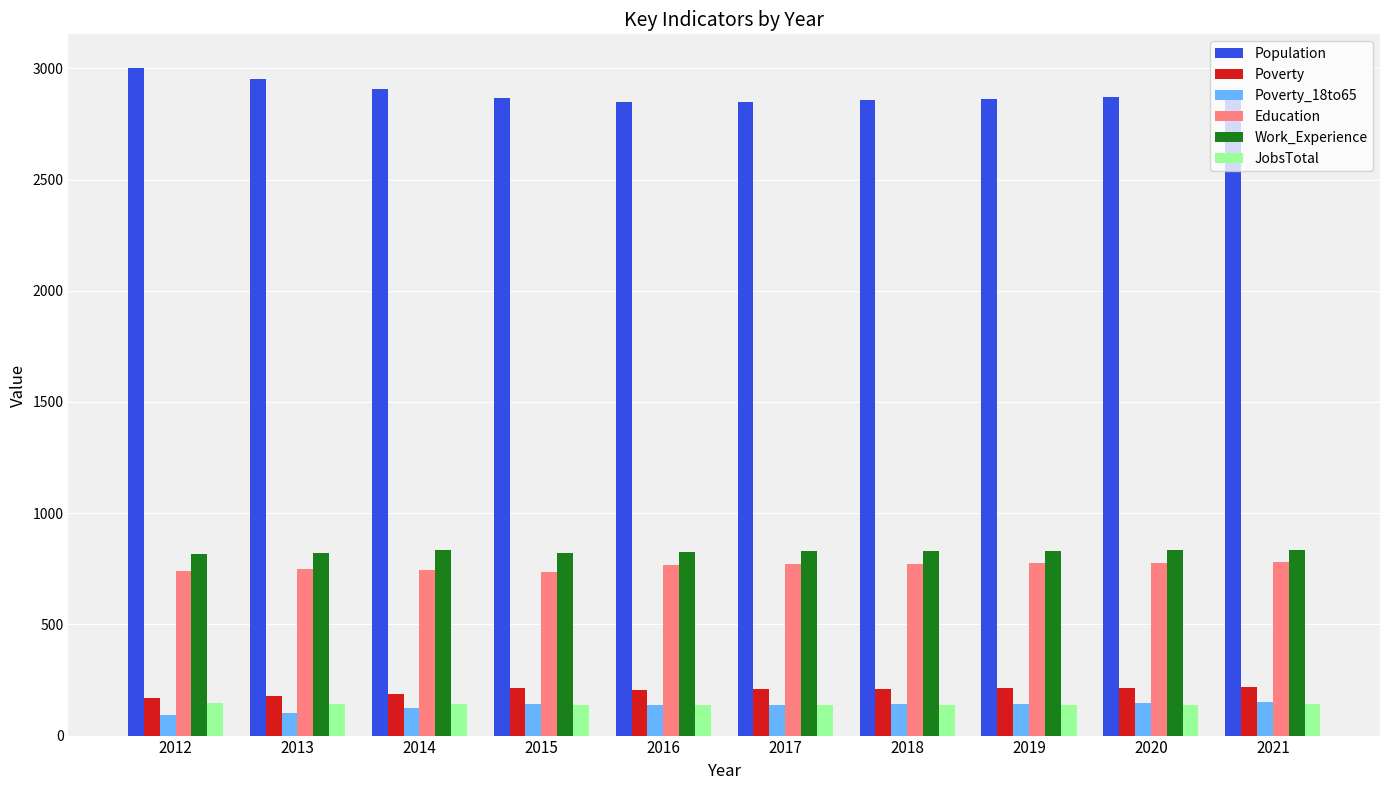

What are all the series names shown in the legend?

Population, Poverty, Poverty_18to65, Education, Work_Experience, JobsTotal